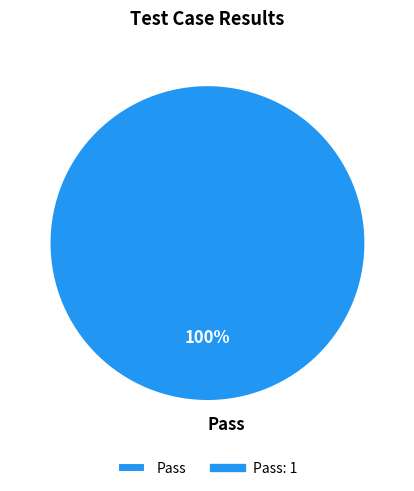

Is it true that Pass is 100% of the pie?

True